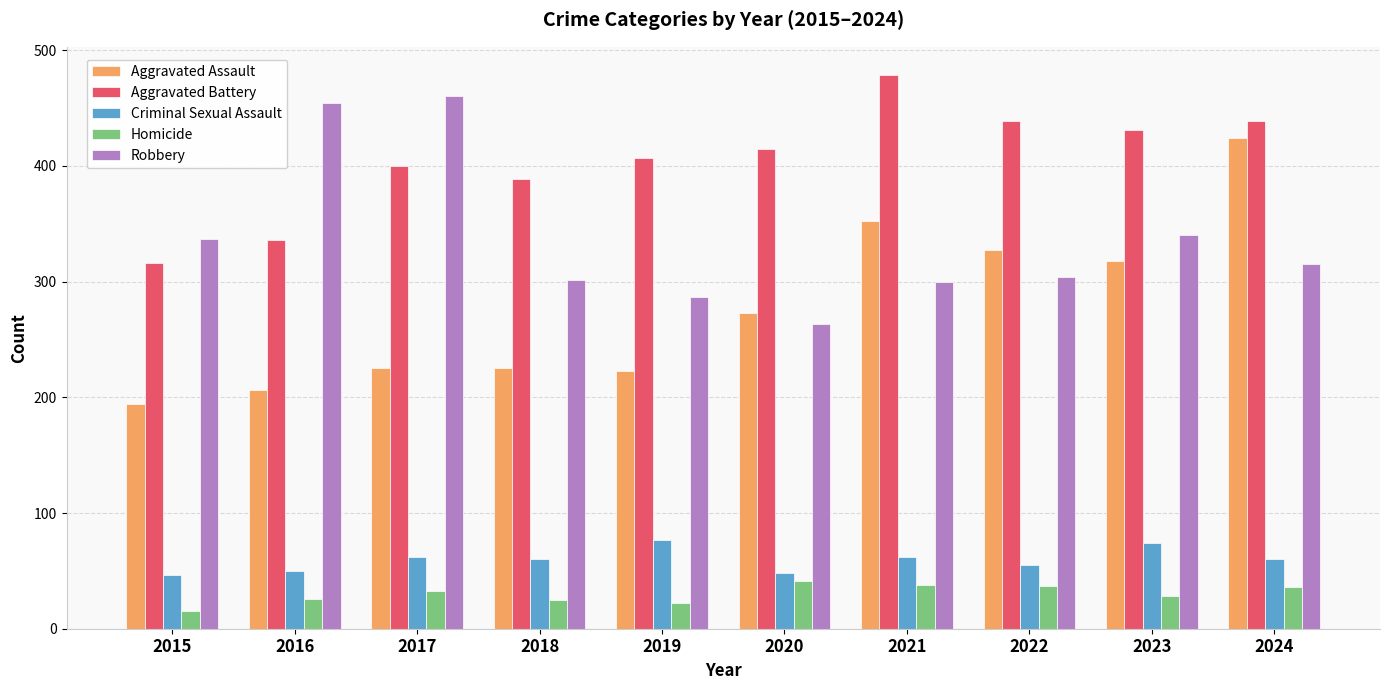

What is the sum of the Homicide values at 2021 and 2015?

53